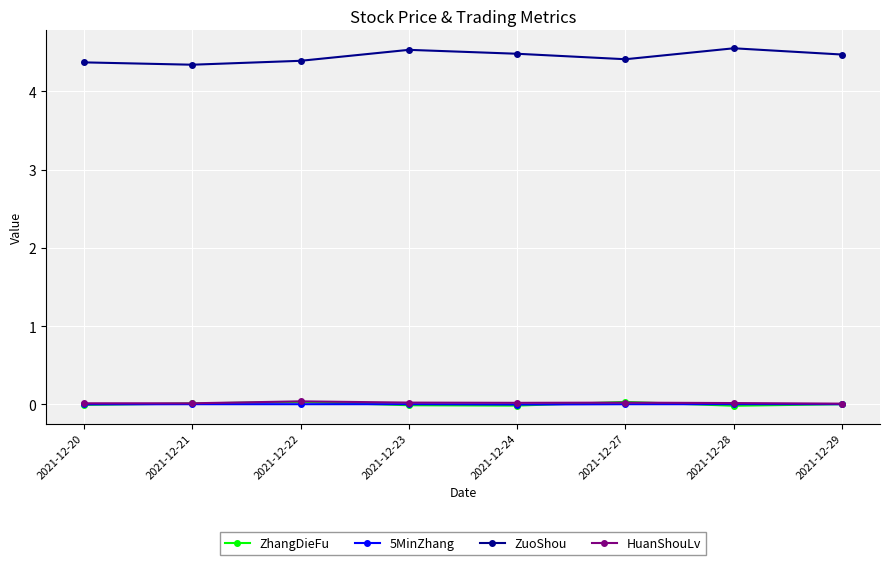

In ZuoShou, how many points are higher than both neighbors (excluding endpoints)?

2